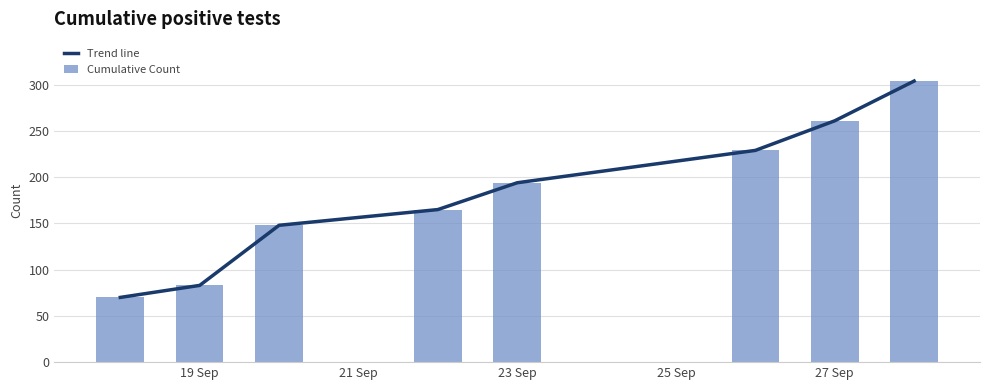

At which label is Cumulative Count closest to 187?

23 Sep